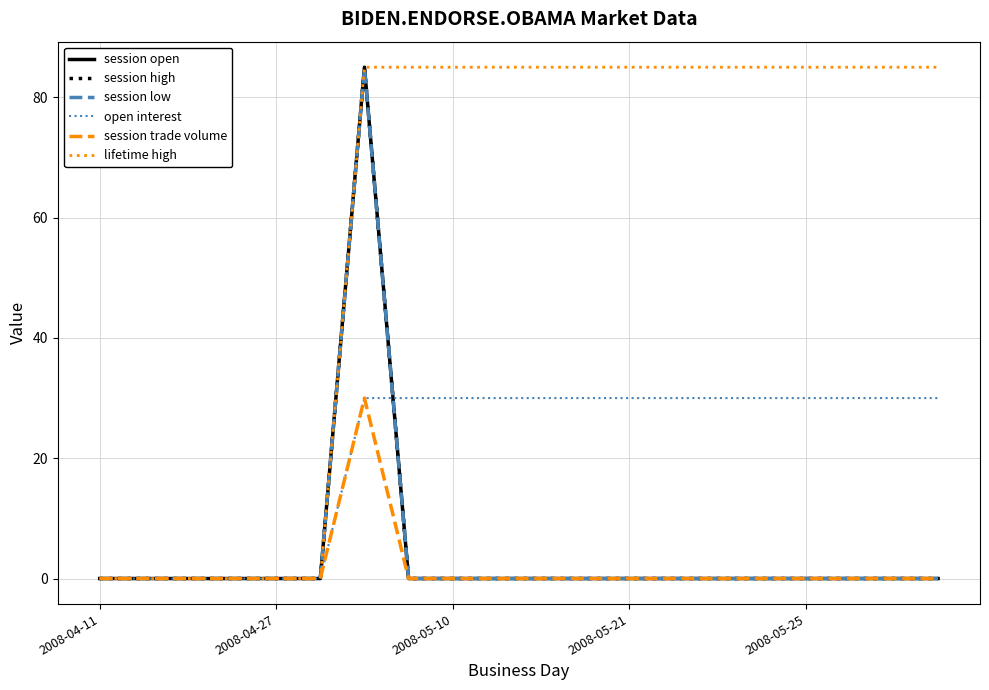

Does the chart display data point markers on the line(s)?

No